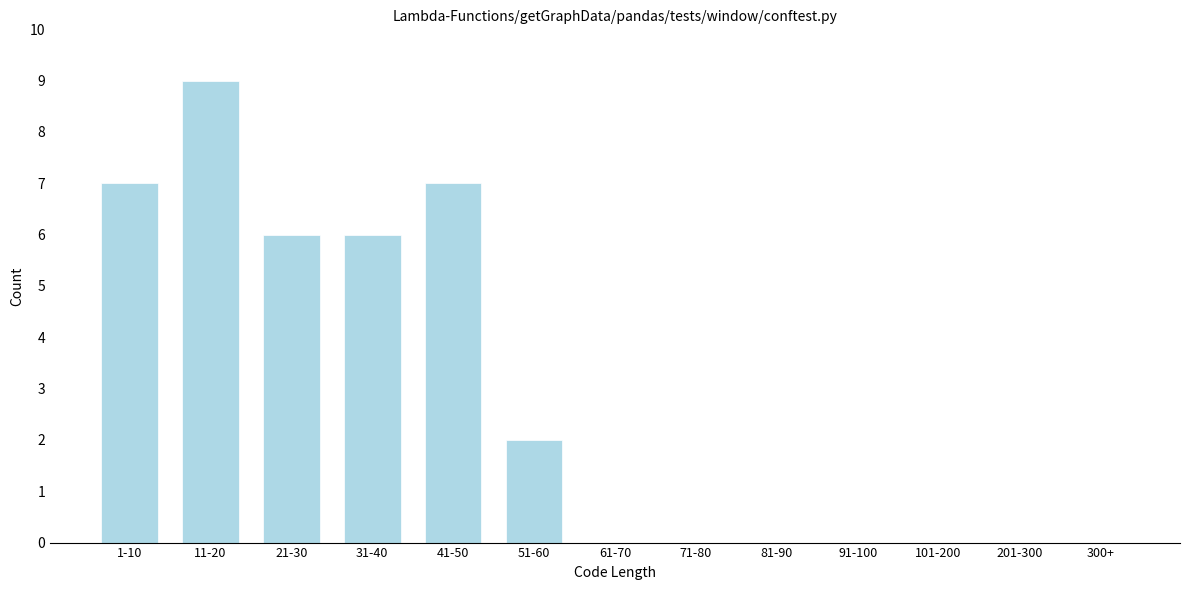

Reading right to left, transcribe all the data shown in this chart.

300+=0	201-300=0	101-200=0	91-100=0	81-90=0	71-80=0	61-70=0	51-60=2	41-50=7	31-40=6	21-30=6	11-20=9	1-10=7